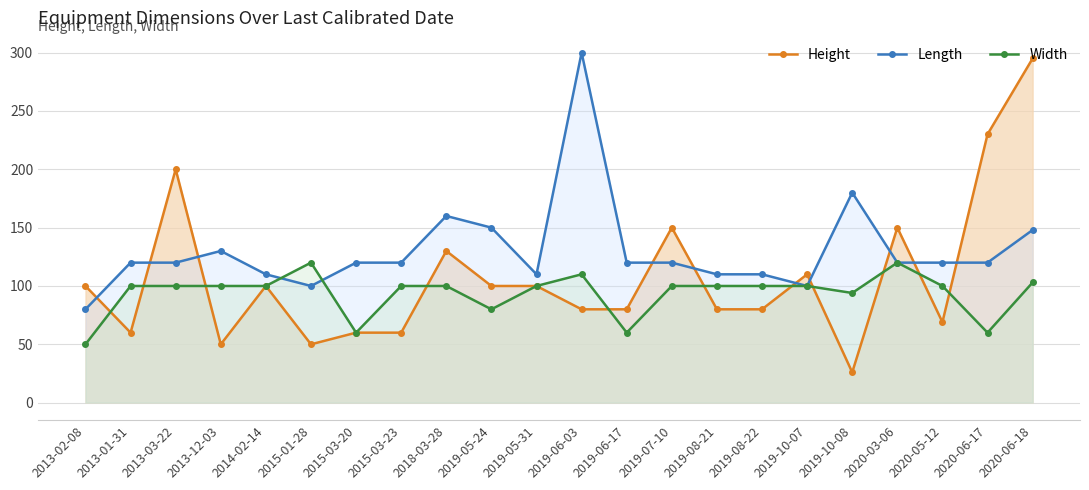

The Width series shows 54 at 2014-02-14. True or false?

False